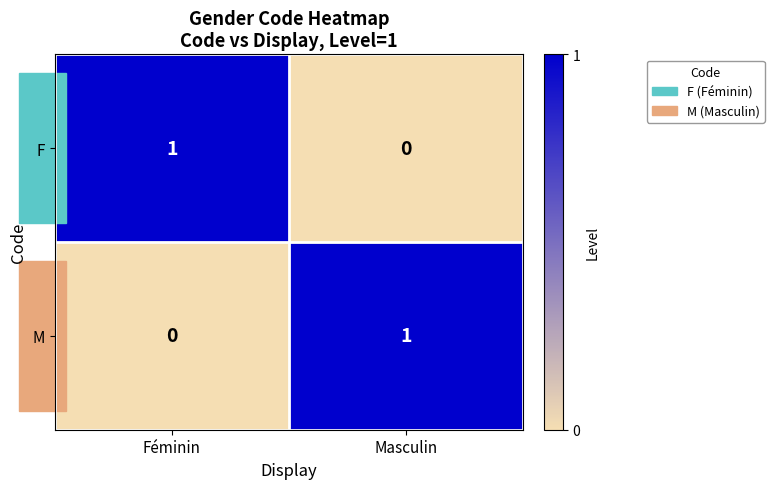

Rank the categories by F value from highest to lowest.

Féminin, Masculin